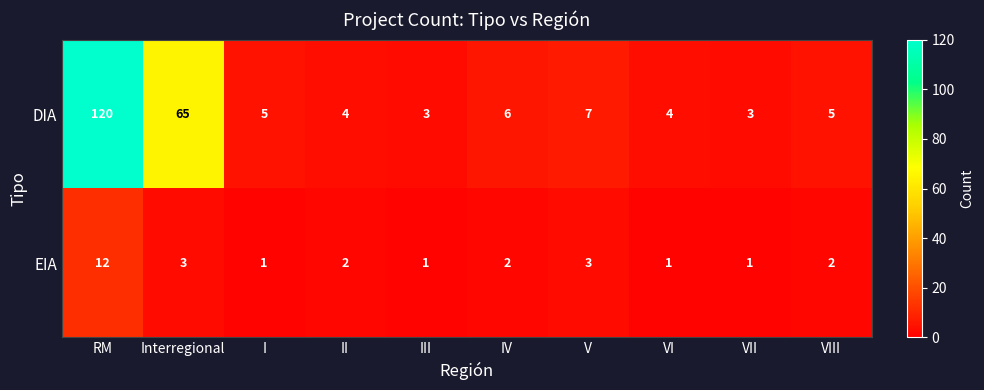

What is the average value of the EIA series?

3